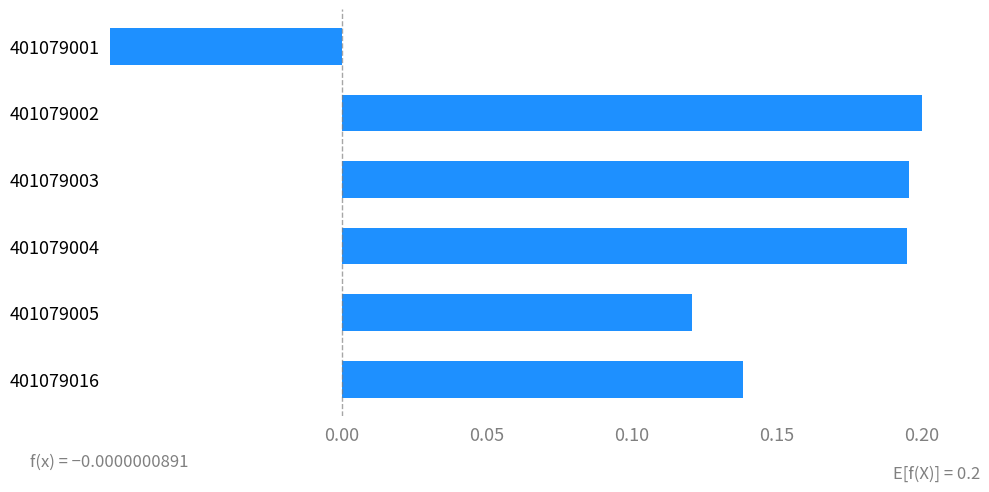

Are the bars grouped side by side (vs. stacked)?

No